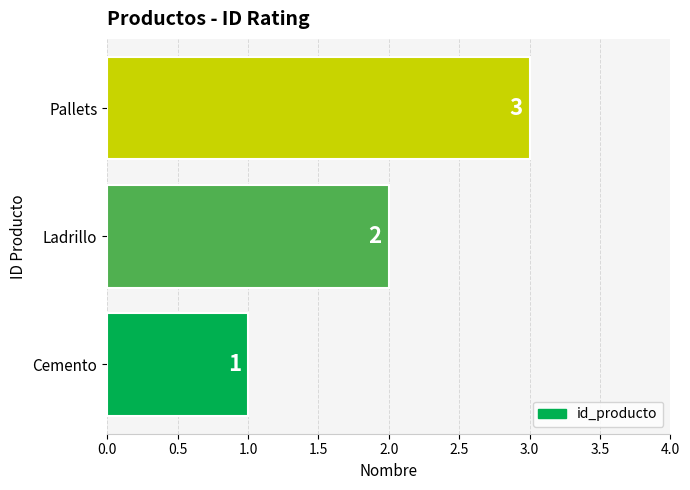

Rank the categories by value from highest to lowest.

Pallets, Ladrillo, Cemento